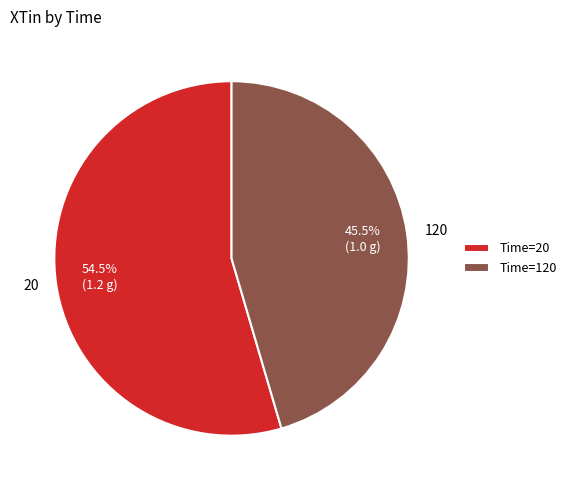

Rank the categories by value from highest to lowest.

20, 120